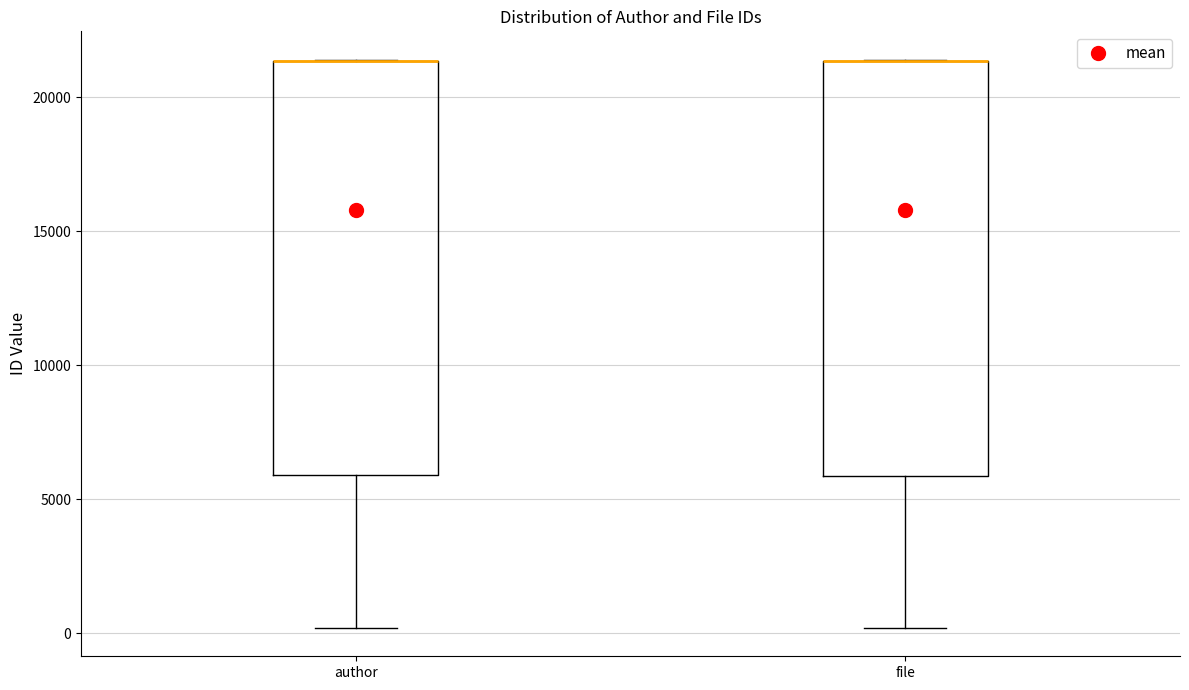

Reading left to right, read every box against the y-axis: the position of its median line, the range the box covers, and the ends of its whiskers. The values are not printed on the chart, so give them approximately, as read against the axis.

author: median 21500 (drawn on the box's upper edge), box 6000 to 21500, whiskers 0 to 21500
file: median 21500 (drawn on the box's upper edge), box 6000 to 21500, whiskers 0 to 21500